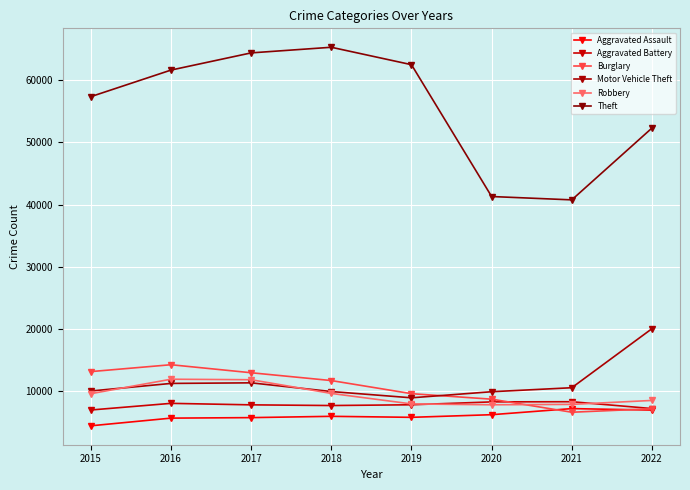

Which series changed the most between 2015 and 2020?

Theft